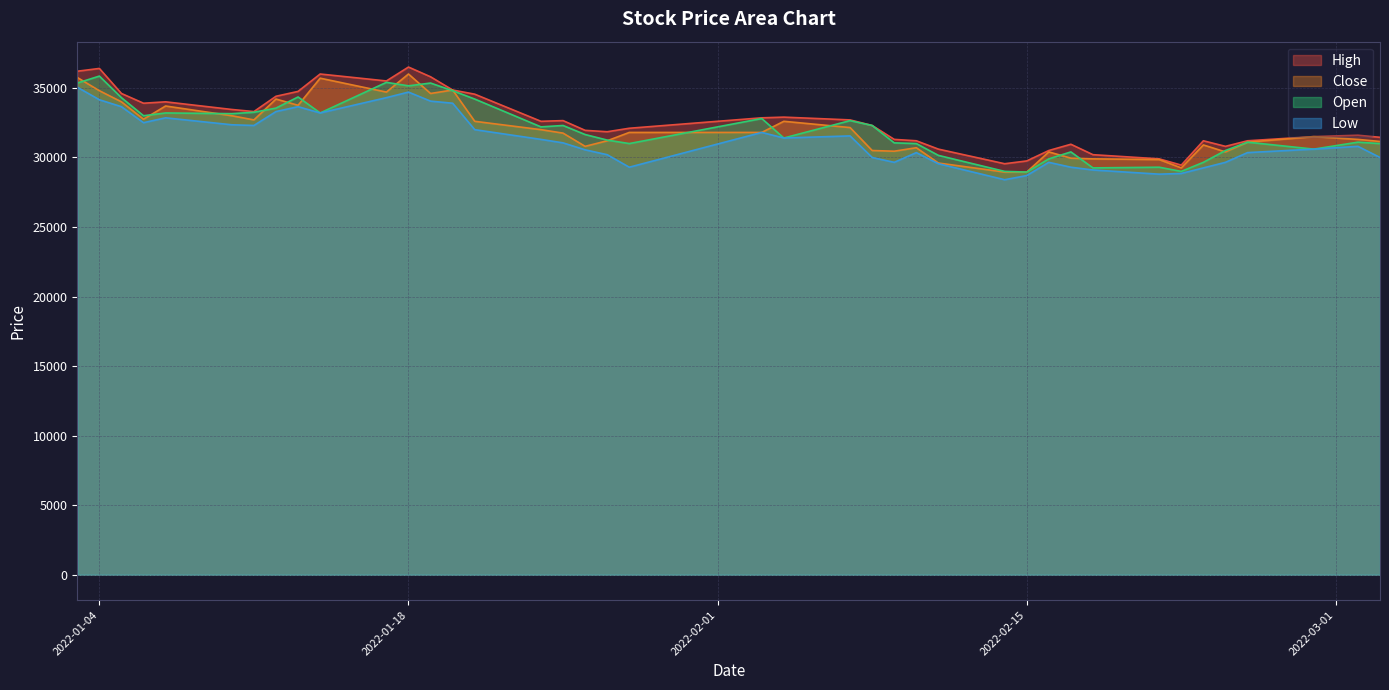

True or false: High has more than 1 interior local peaks.

True